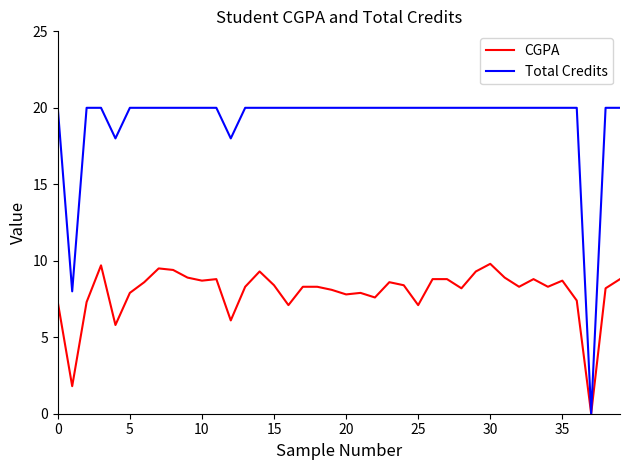

Does the chart display data point markers on the line(s)?

No